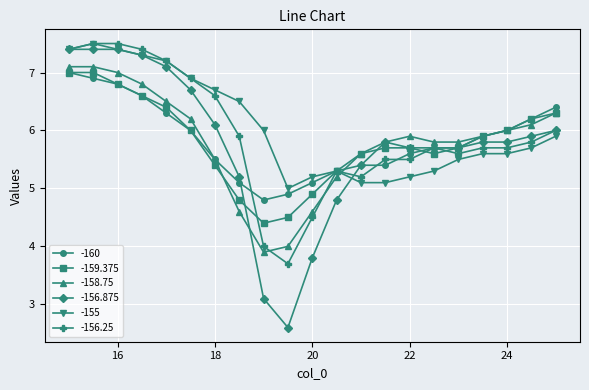

Which series has the largest range (max minus min)?

-156.875